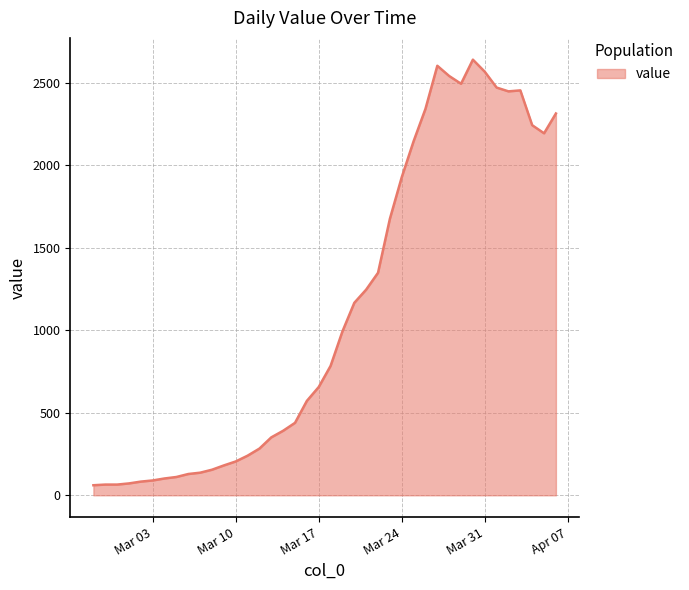

What is the difference between the maximum and minimum values?

2578